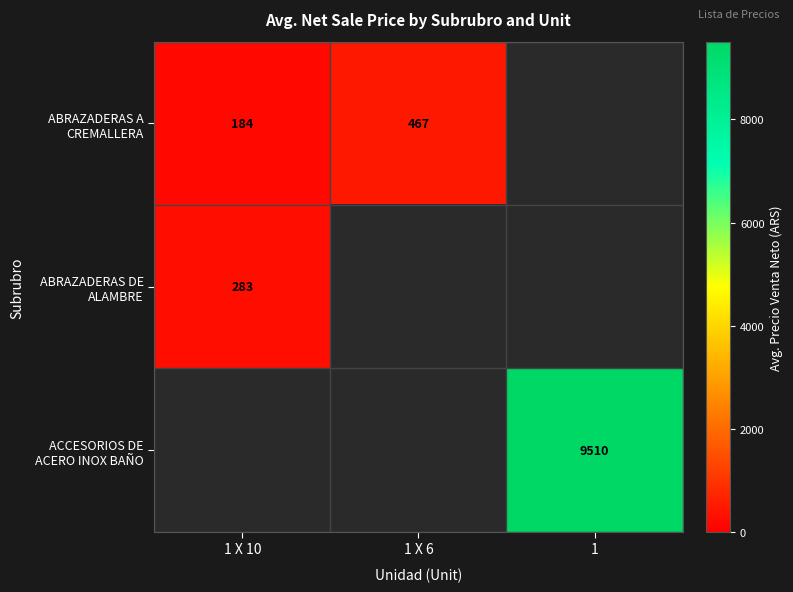

Which category has the lowest value across all series?

1 X 10